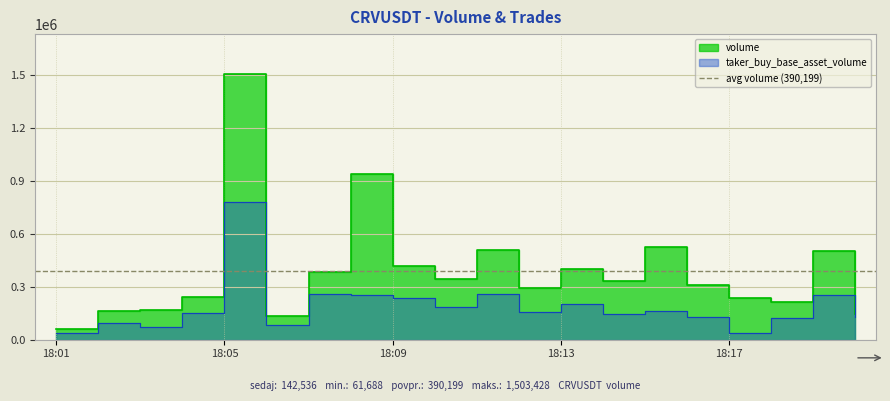

Count the number of data series in this chart.

2